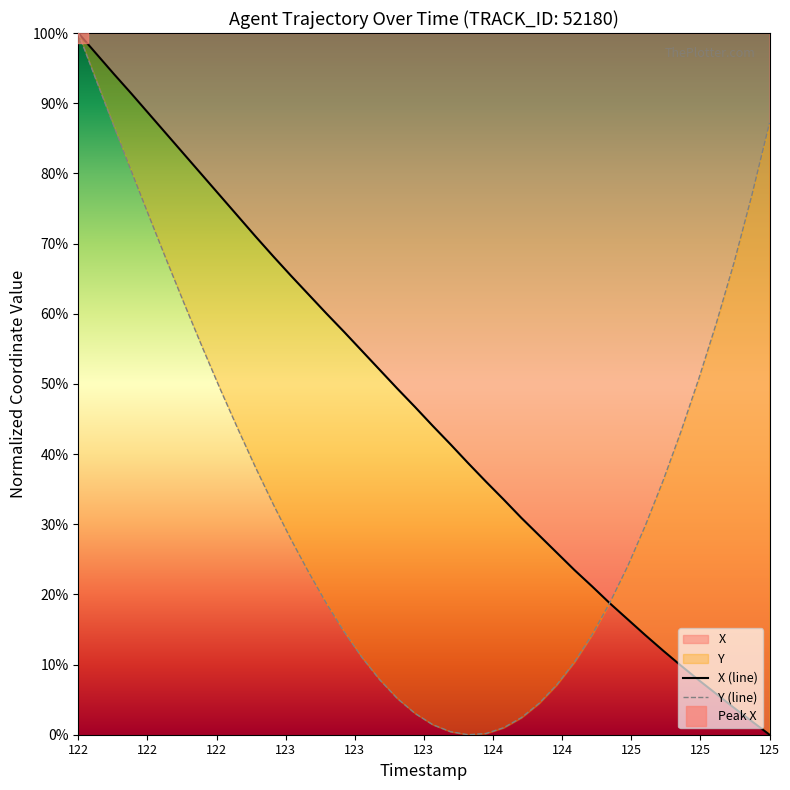

How many data points in X (line) are above 46?

20